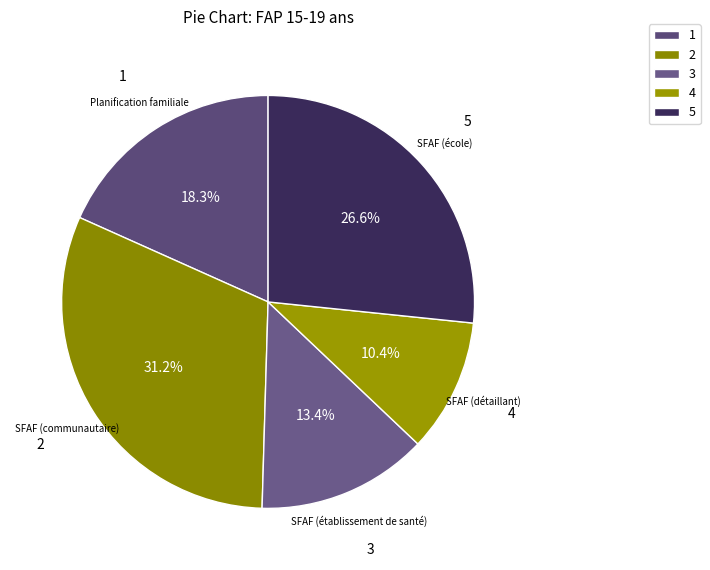

Count the number of slices in the pie.

5